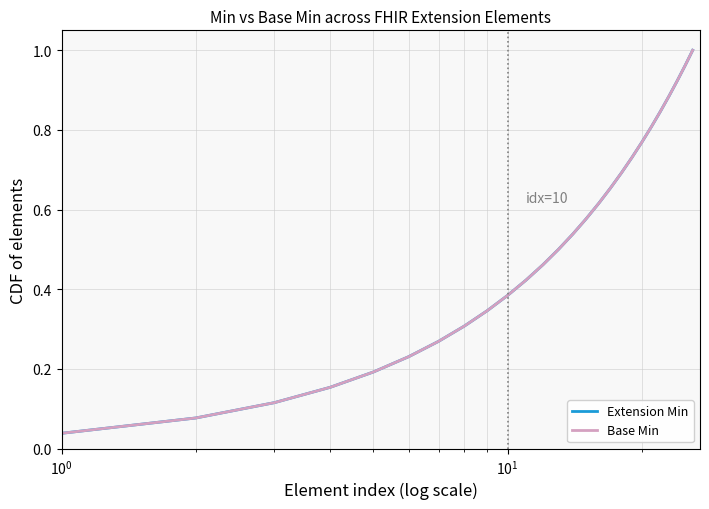

Reading left to right, transcribe all the data shown in this chart.

Extension Min: 0.0	0.1	0.1	0.2	0.2	0.2	0.3	0.3	0.3	0.4	0.4	0.5	0.5	0.5	0.6	0.6	0.7	0.7	0.7	0.8	0.8	0.8	0.9	0.9	1.0	1.0
Base Min: 0.0	0.1	0.1	0.2	0.2	0.2	0.3	0.3	0.3	0.4	0.4	0.5	0.5	0.5	0.6	0.6	0.7	0.7	0.7	0.8	0.8	0.8	0.9	0.9	1.0	1.0